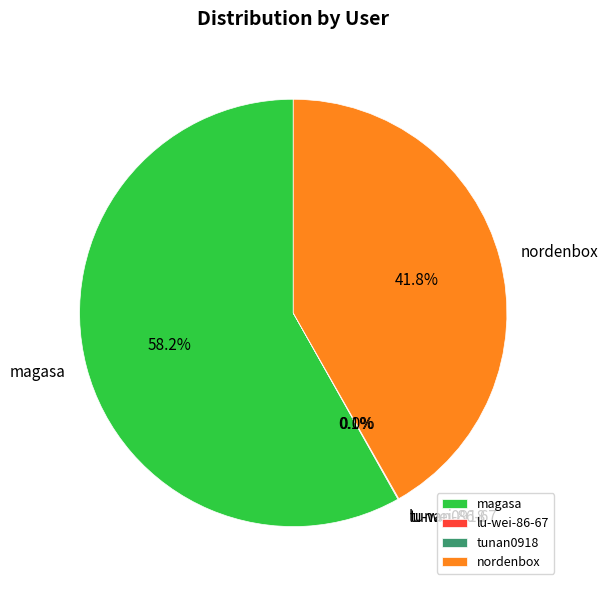

Is there a majority slice in this chart?

Yes